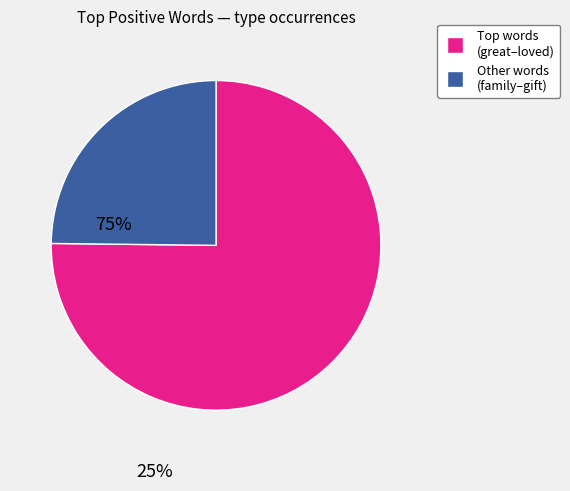

Is there a majority slice in this chart?

Yes